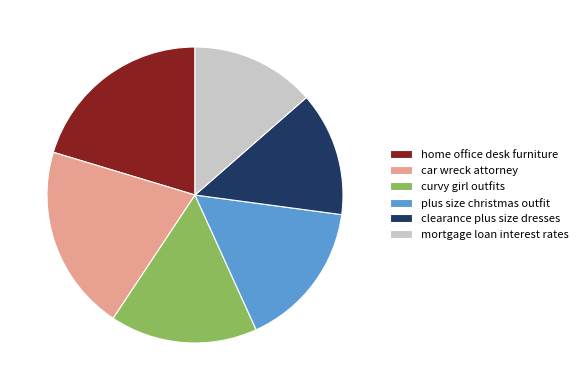

What is the ratio of the value at clearance plus size dresses to the value at mortgage loan interest rates?

1.0